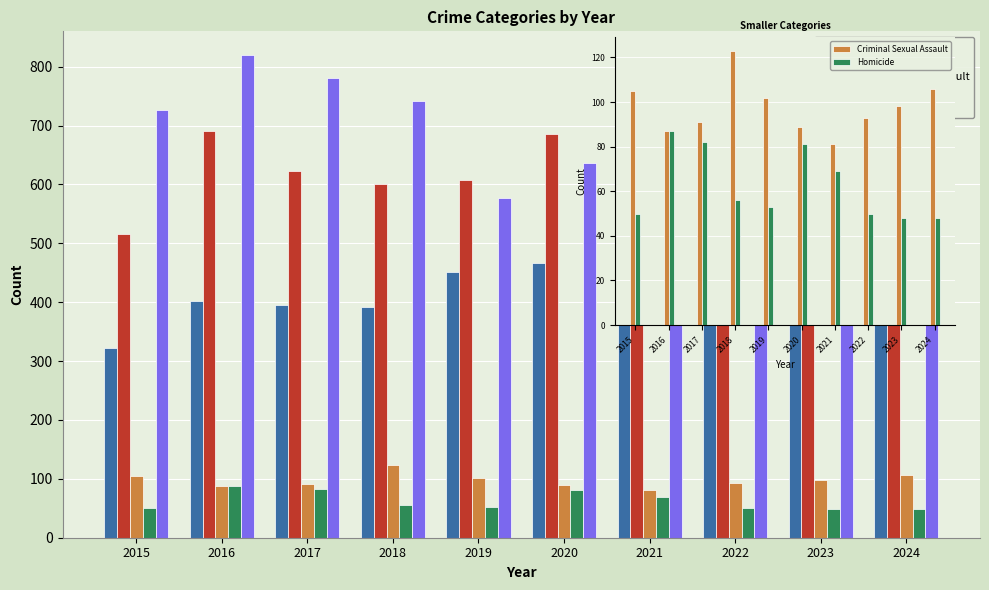

At how many categories does at least one series exceed 535?

9